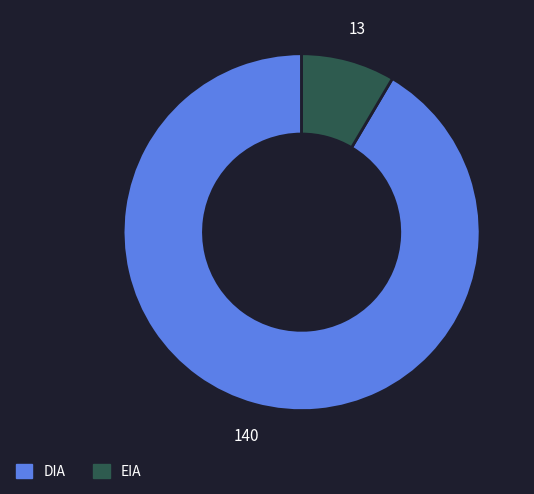

True or false: DIA accounts for 83% of the total.

False